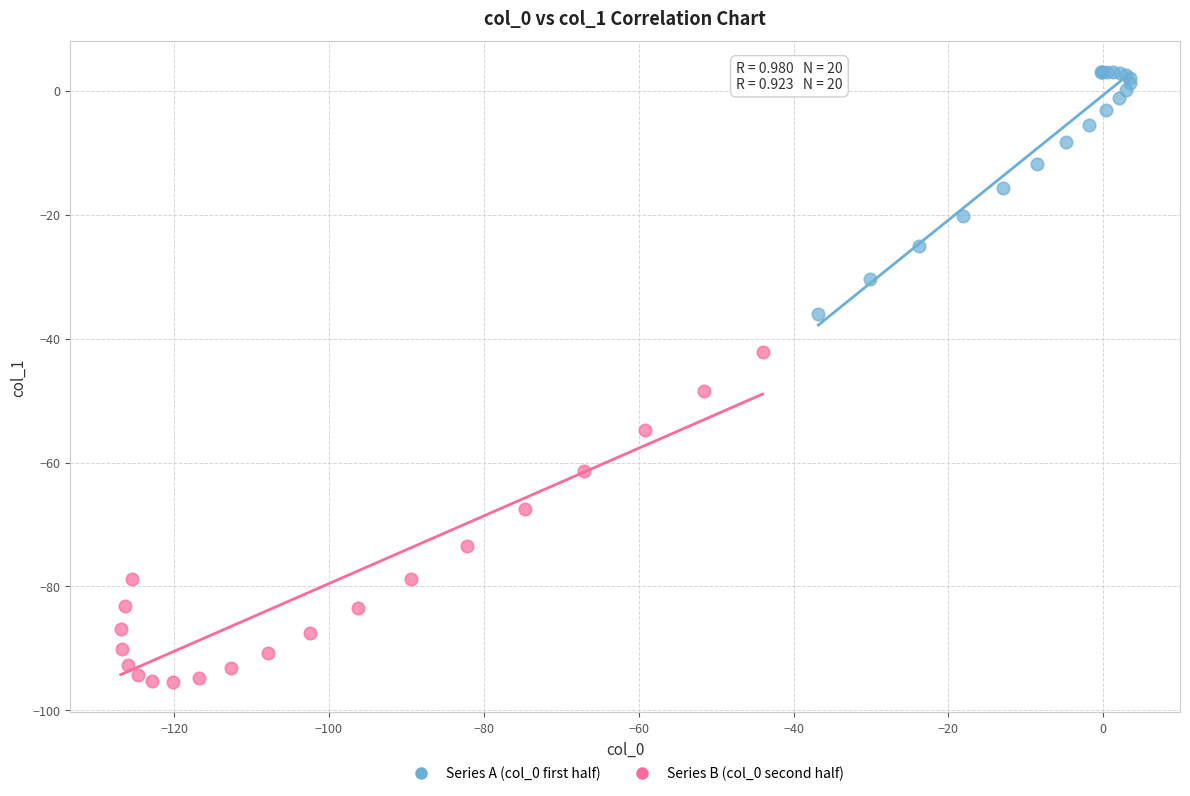

Which series has the widest spread of Y values?

Series B (col_0 second half)